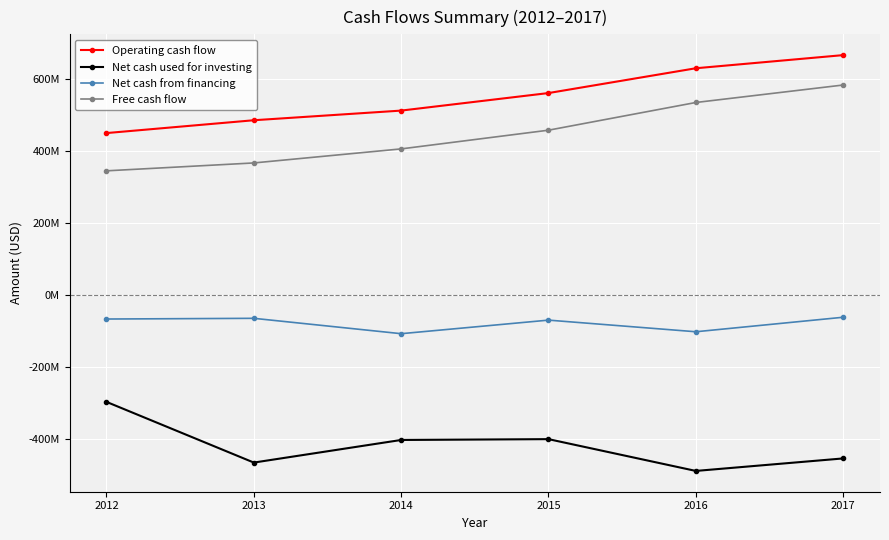

Is this an area chart (filled region under the line)?

No